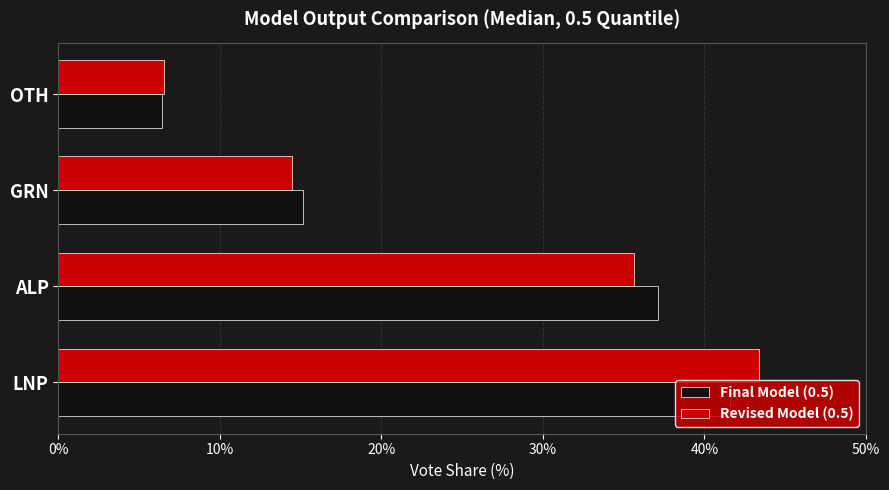

Is it true that Revised Model (0.5) equals 14.5 at GRN?

True